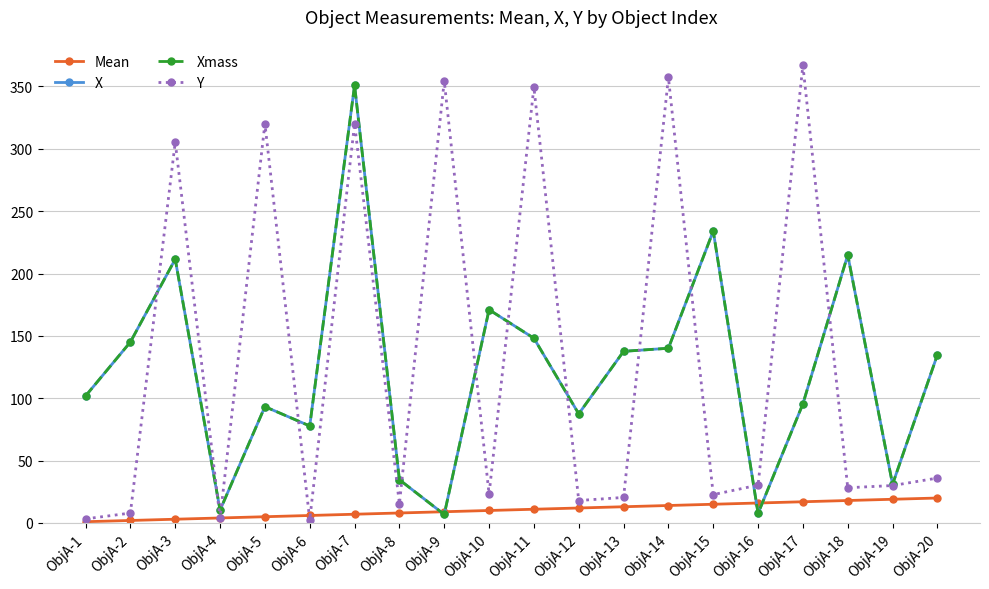

Does the chart have visible grid lines?

Yes